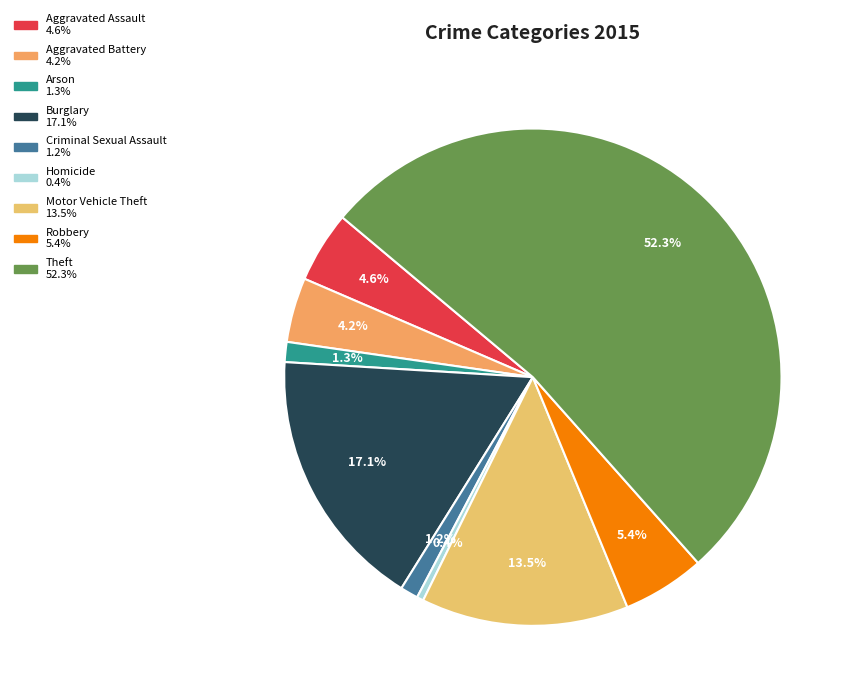

To the nearest percent, what portion does Motor Vehicle Theft represent?

13%